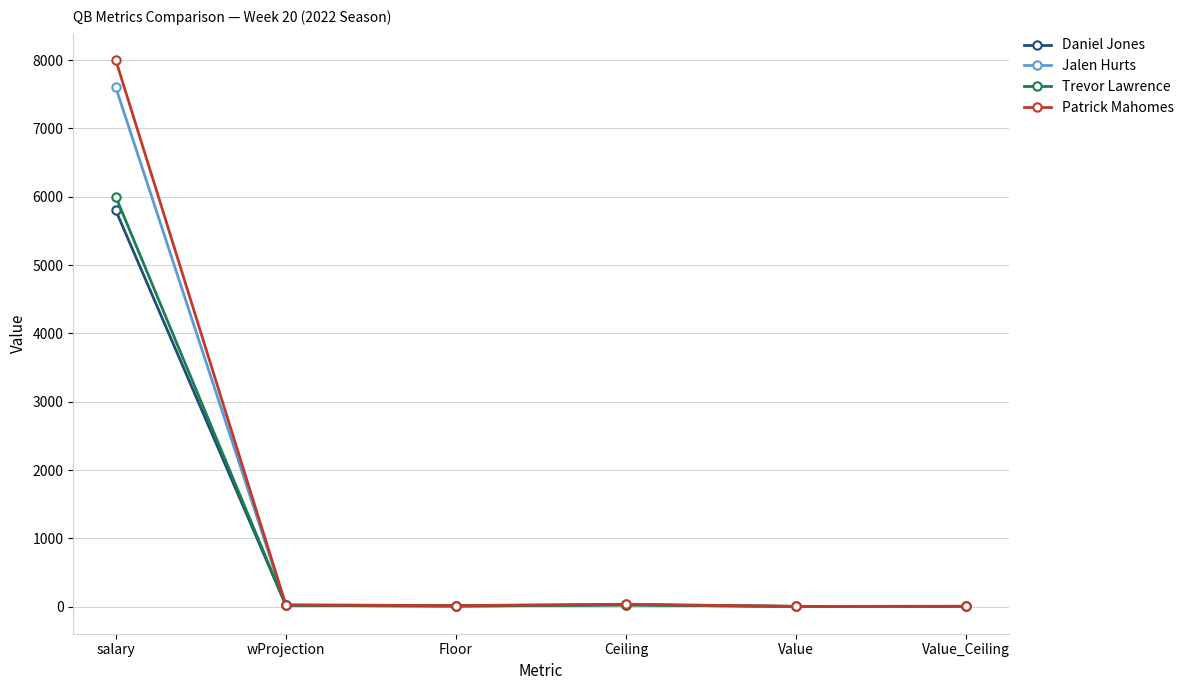

What is the difference between the maximum and minimum values in the Trevor Lawrence series?

5996.9